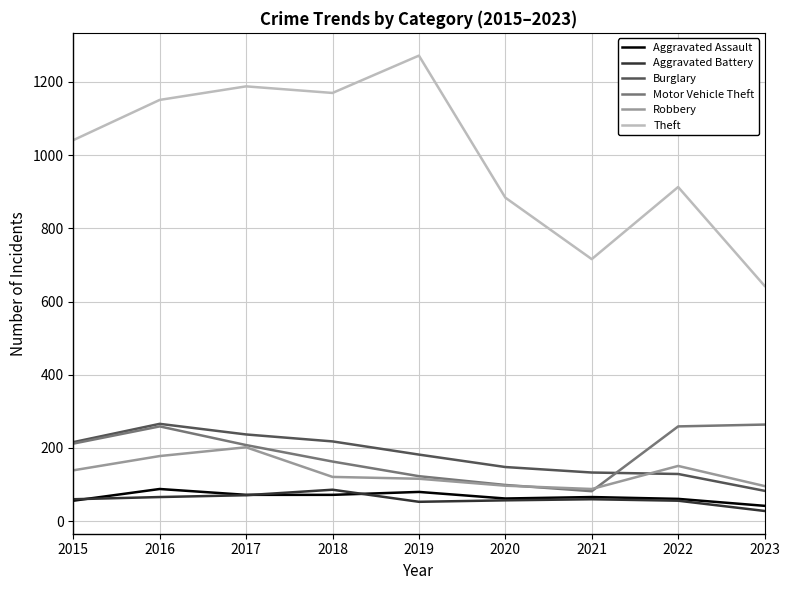

What is the maximum value shown in the chart?

1272